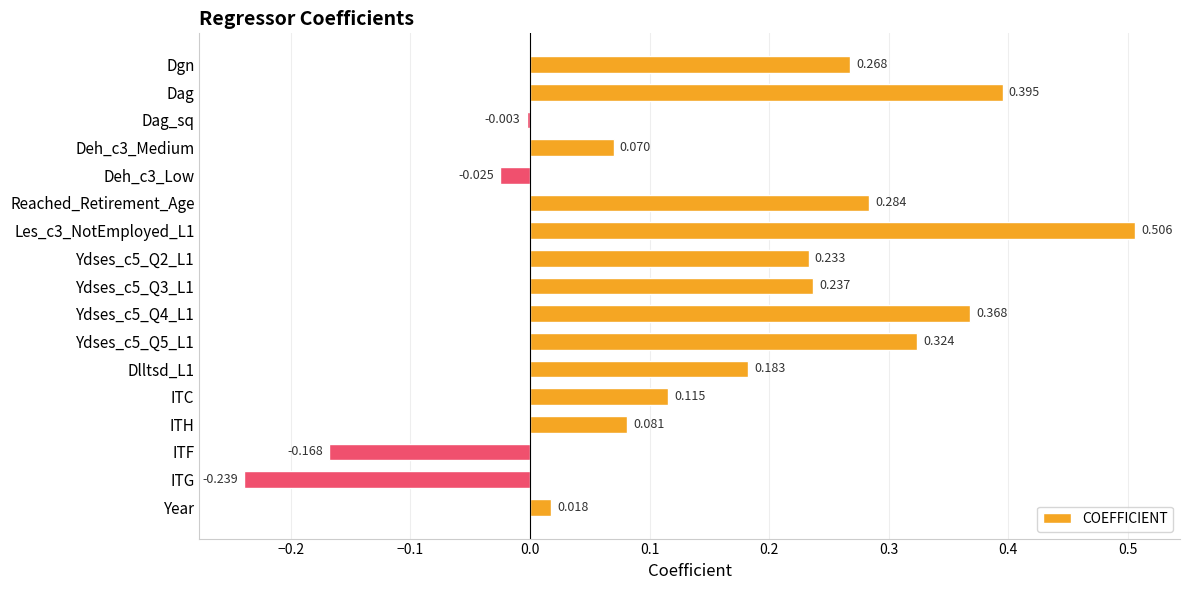

Rank the categories by value from highest to lowest.

Les_c3_NotEmployed_L1, Dag, Ydses_c5_Q4_L1, Ydses_c5_Q5_L1, Reached_Retirement_Age, Dgn, Ydses_c5_Q3_L1, Ydses_c5_Q2_L1, Dlltsd_L1, ITC, ITH, Deh_c3_Medium, Year, Dag_sq, Deh_c3_Low, ITF, ITG